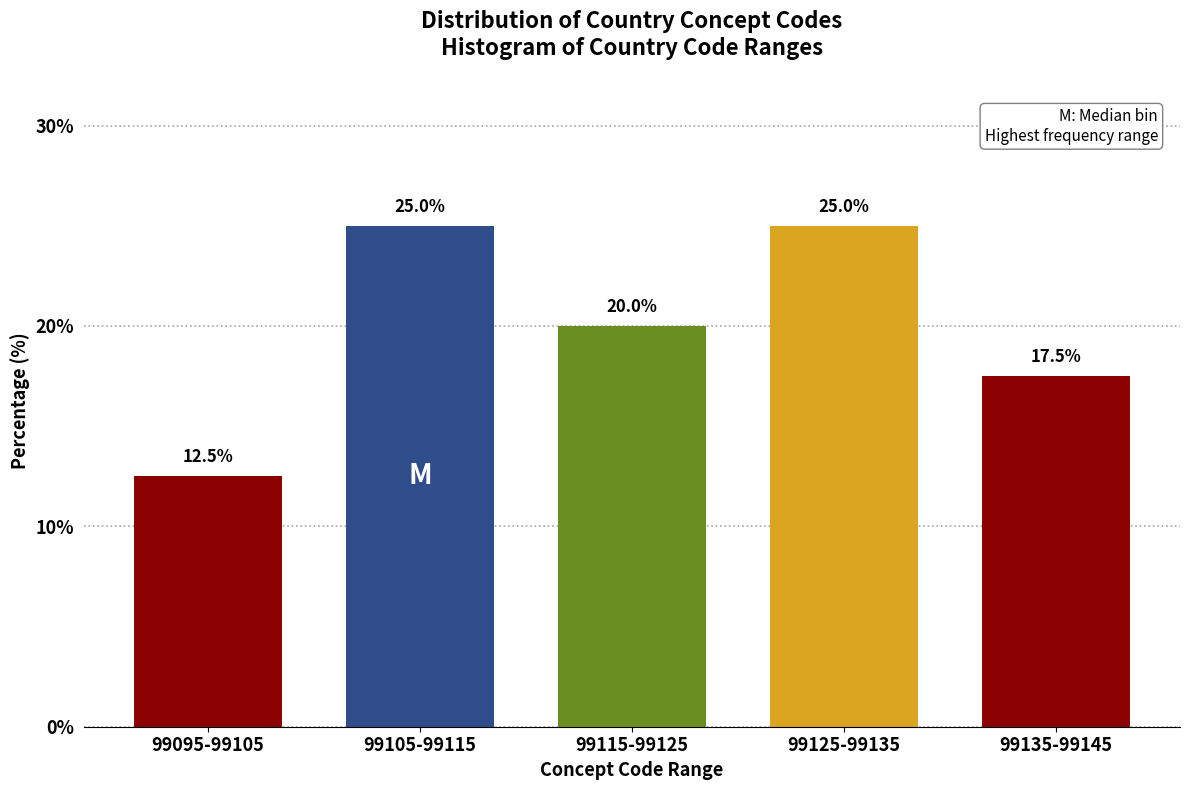

Reading left to right, what are all the values shown in this chart?

99095-99105=12.5	99105-99115=25.0	99115-99125=20.0	99125-99135=25.0	99135-99145=17.5